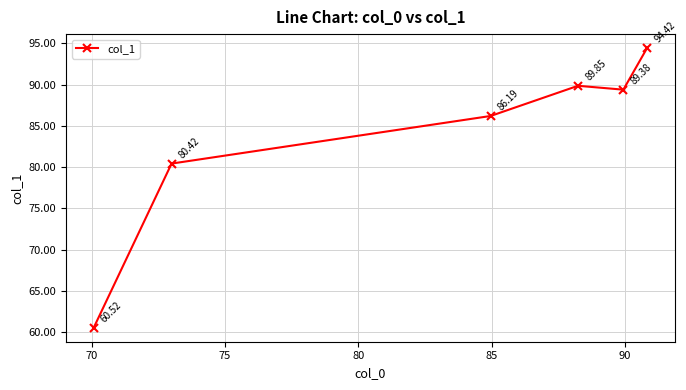

What is the difference between the second highest and second lowest values?

9.4